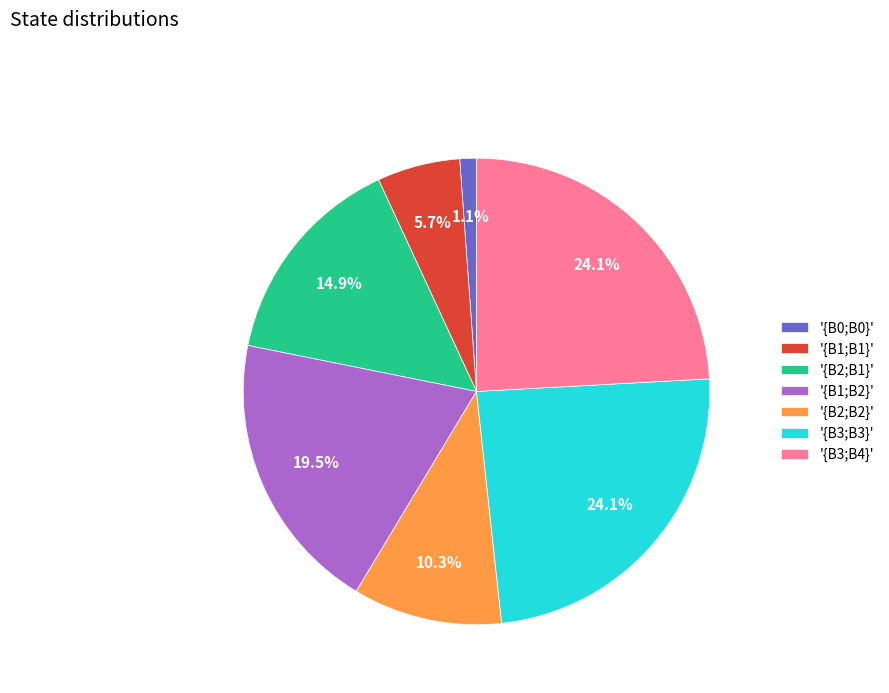

Is there any slice that represents more than half of the pie?

No